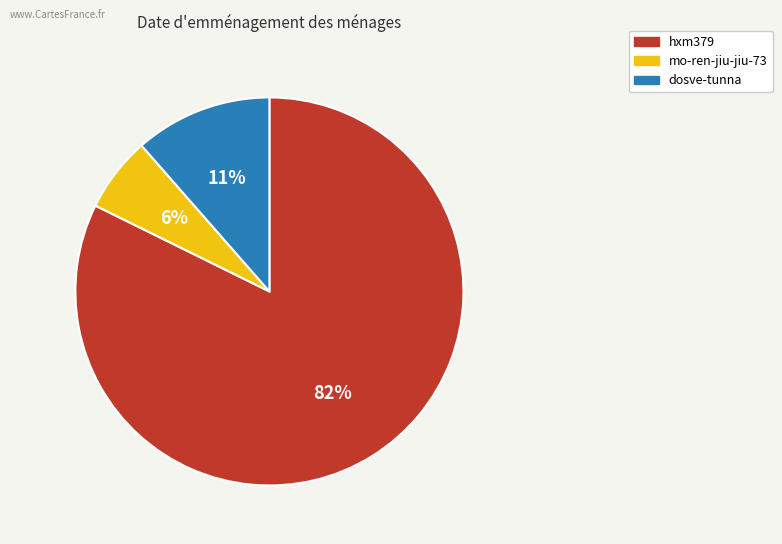

How many slices are in this pie chart?

3